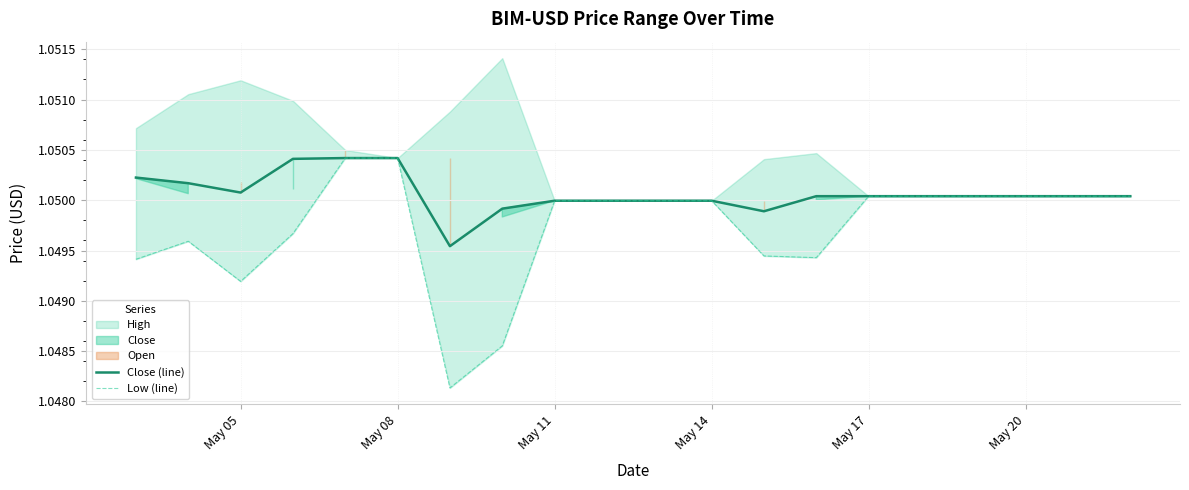

Is it true that Close (line) equals 1.8 at May 20?

False